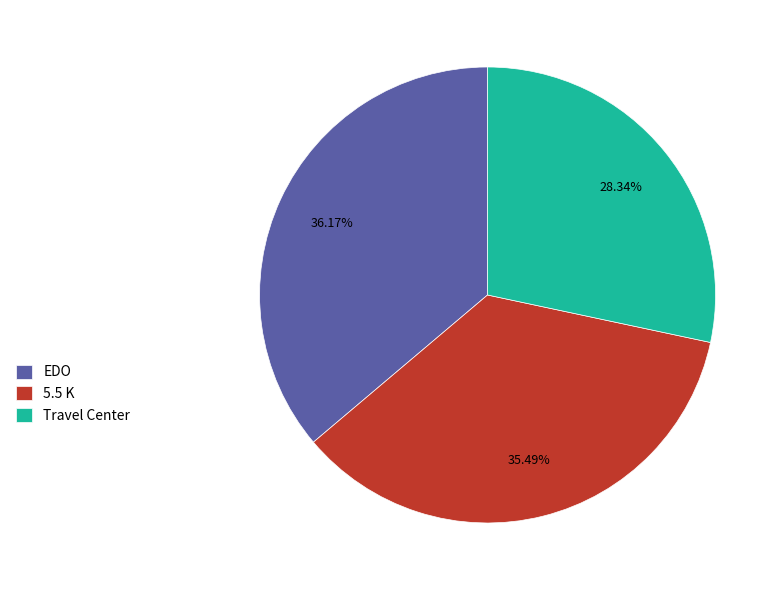

What is the ratio of the value at EDO to the value at 5.5 K?

1.0